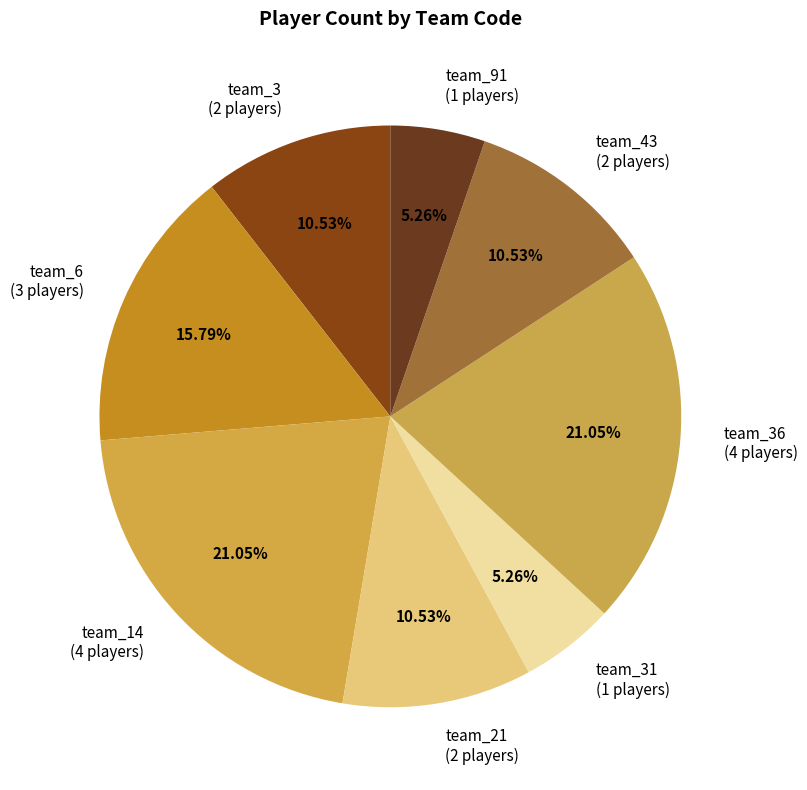

To the nearest percent, what is the difference between the largest and smallest slice percentages?

16%